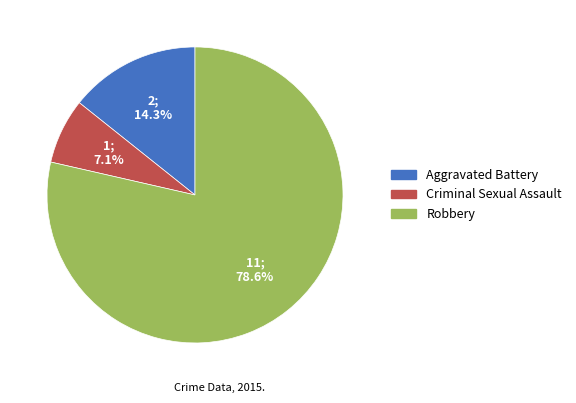

The Criminal Sexual Assault slice represents 1% of the pie. True or false?

False